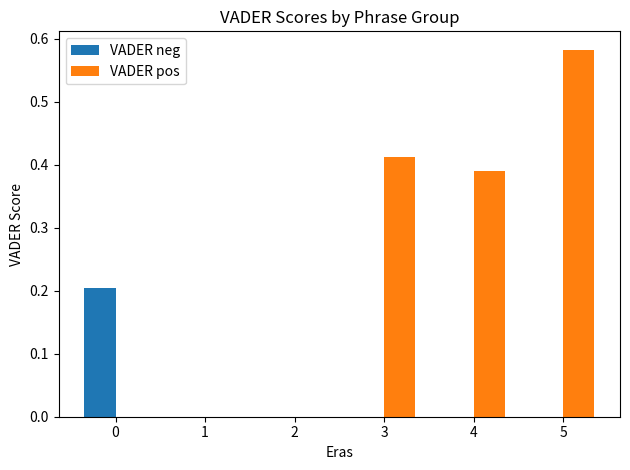

Count the number of data series in this chart.

2